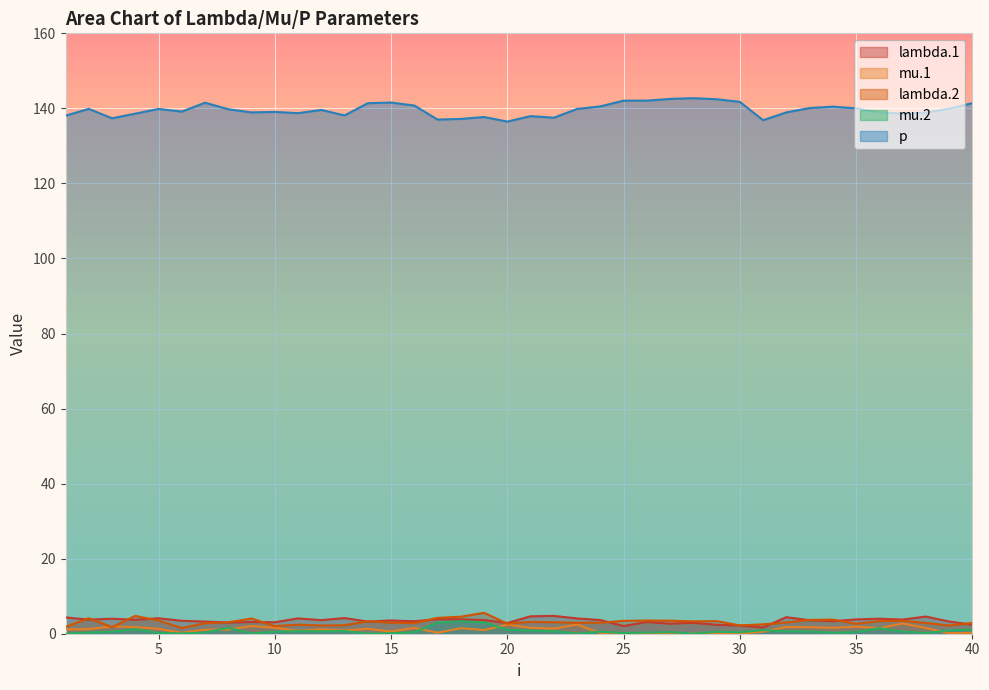

What is the difference between the highest and lowest values at 24?

140.4